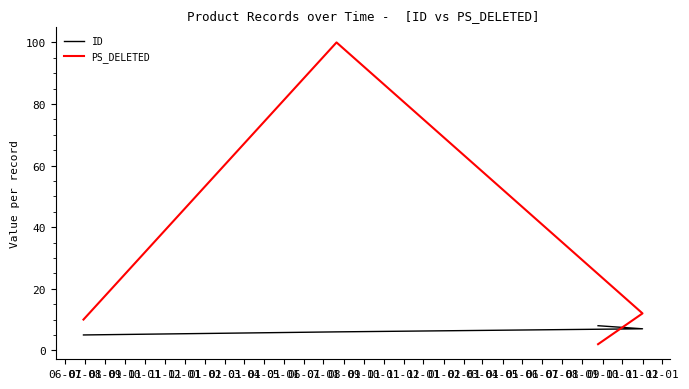

What is the spread (max minus min) of values at 09-01?

6